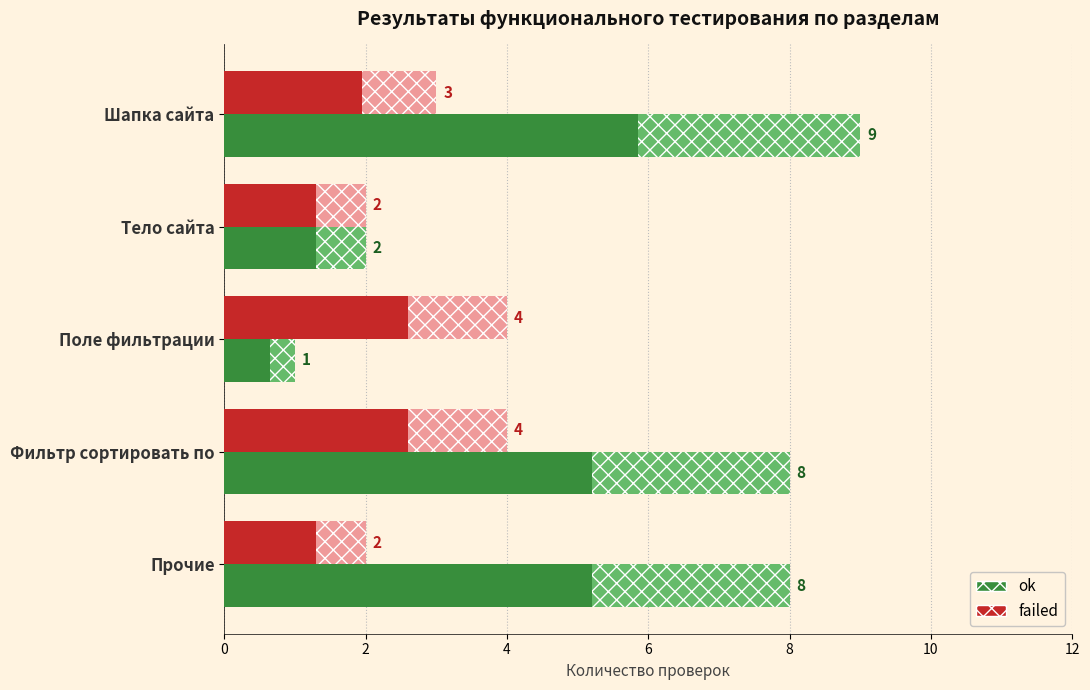

At which label is ok closest to 5?

Тело сайта